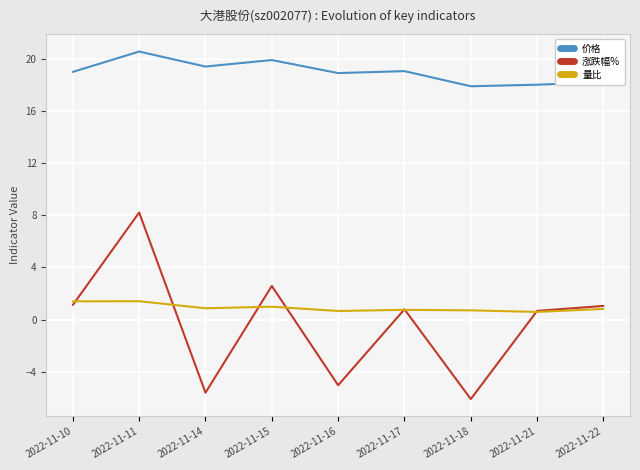

True or false: 价格 and 量比 intersect in this chart.

False